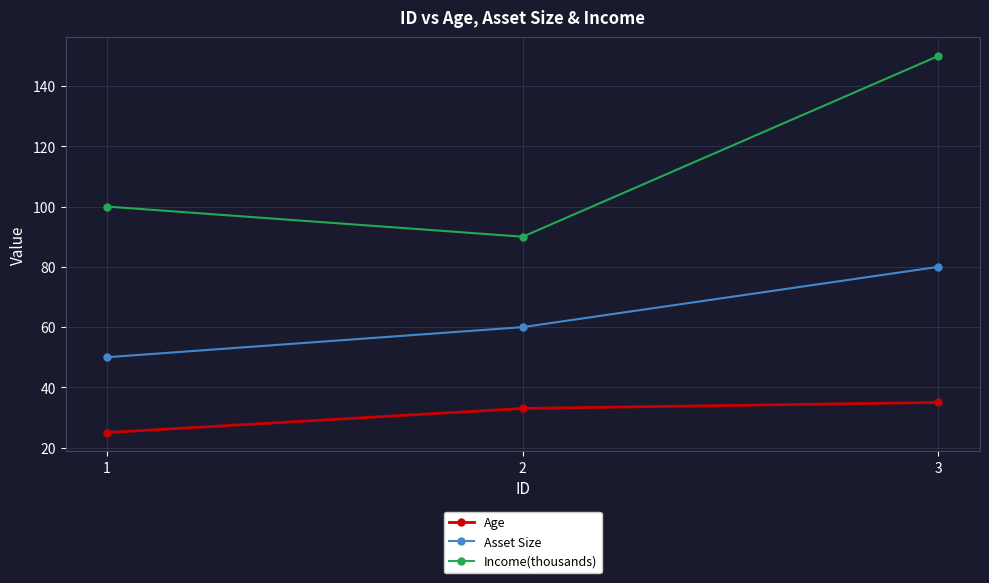

Rank the series at 2 from highest to lowest value.

Income(thousands), Asset Size, Age